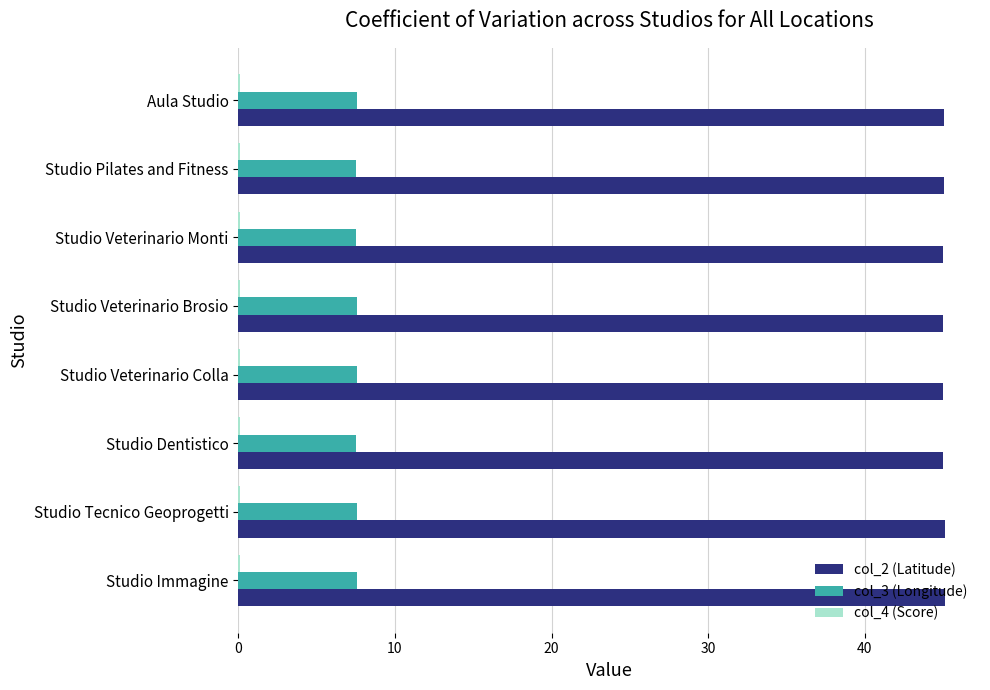

The value of col_3 (Longitude) at Studio Veterinario Colla is 7.5. True or false?

True